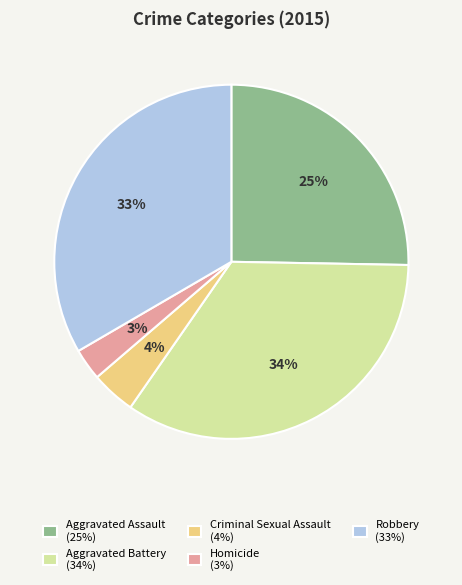

True or false: Aggravated Battery accounts for 34% of the total.

True